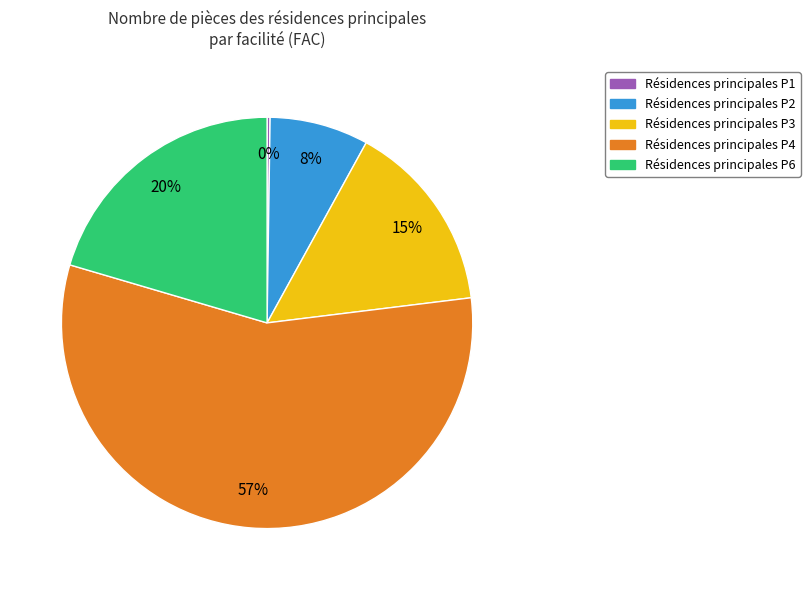

To the nearest percent, what is the average slice percentage?

20%